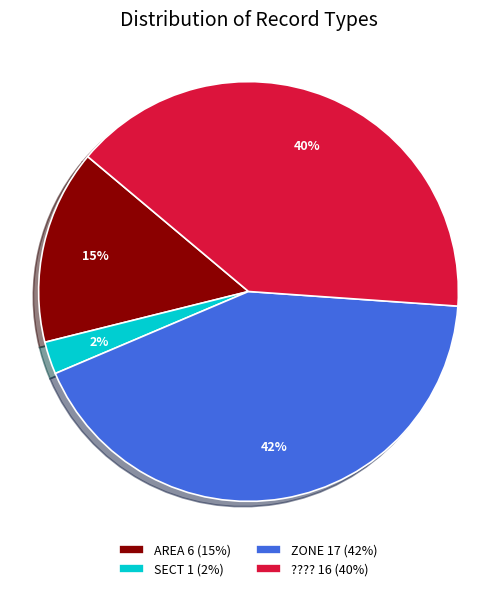

To the nearest percent, what percentage of the pie is ???? 16 (40%)?

40%